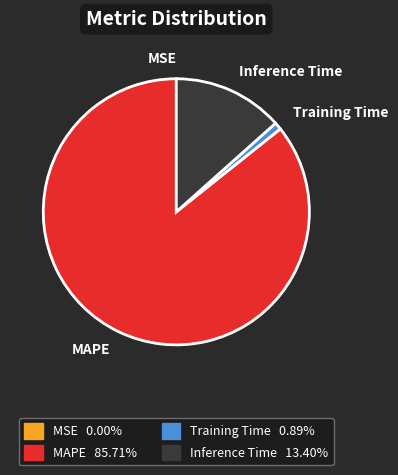

Which slice represents more than half of the pie?

MAPE